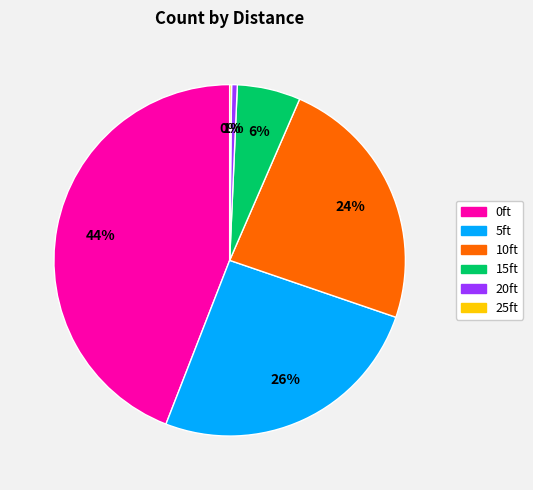

Which has a higher value, 10ft or 0ft?

0ft